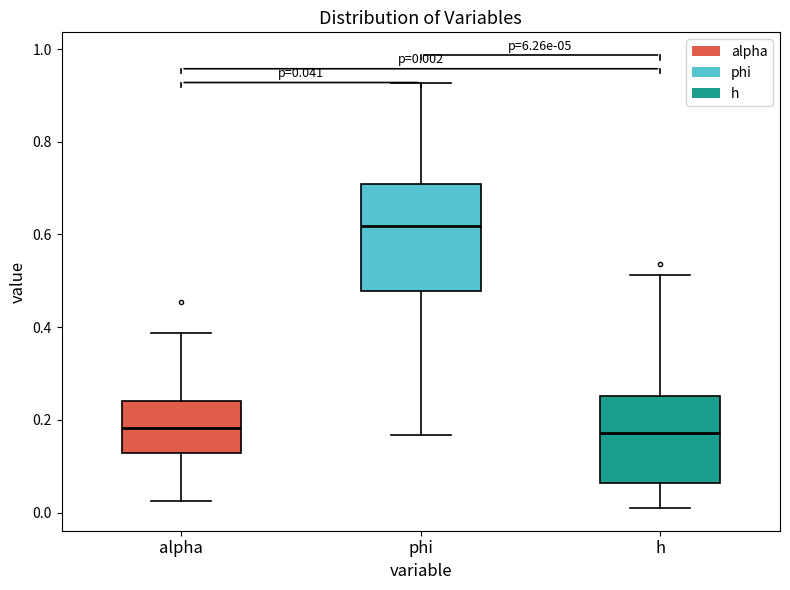

Which box's median line is the highest?

phi